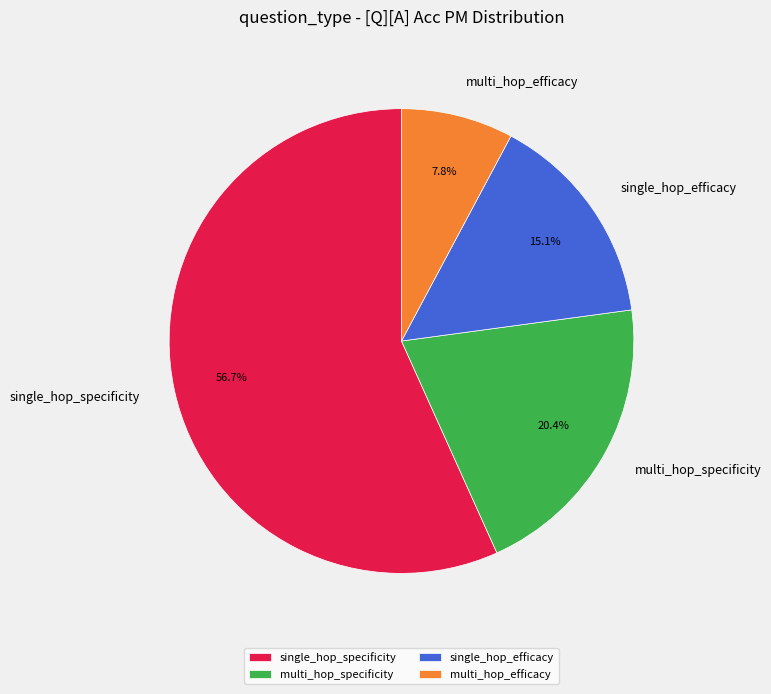

True or false: single_hop_efficacy accounts for 9% of the total.

False